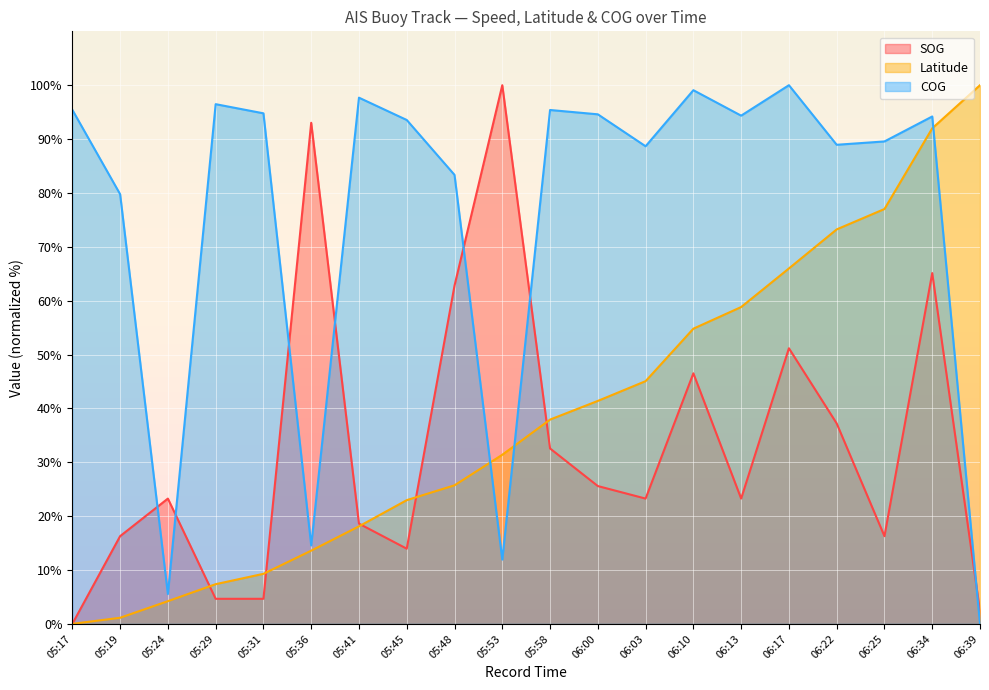

What is the difference between the second highest and minimum values in the SOG series?

93.0